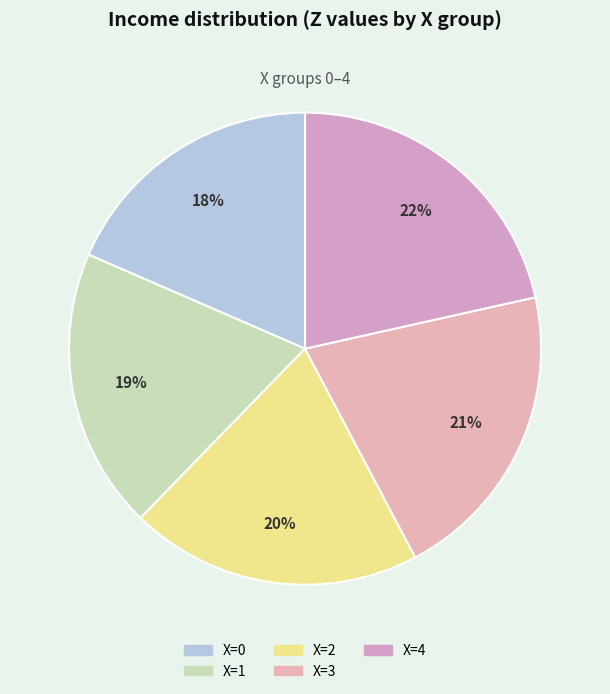

What is the smallest slice in the pie chart?

X=0